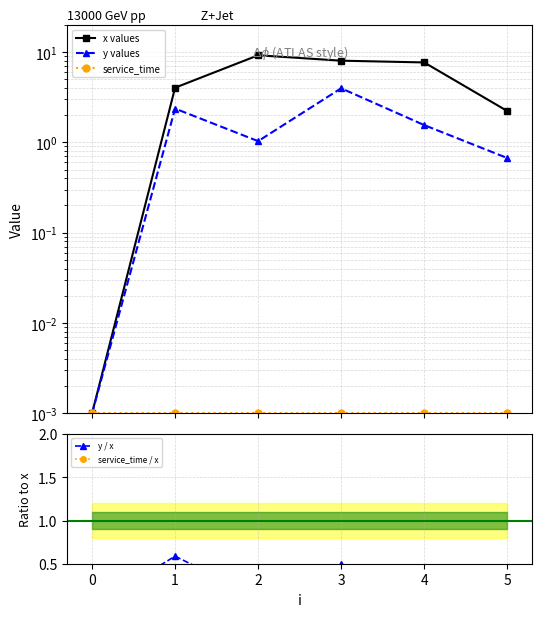

Does the chart have visible grid lines?

Yes